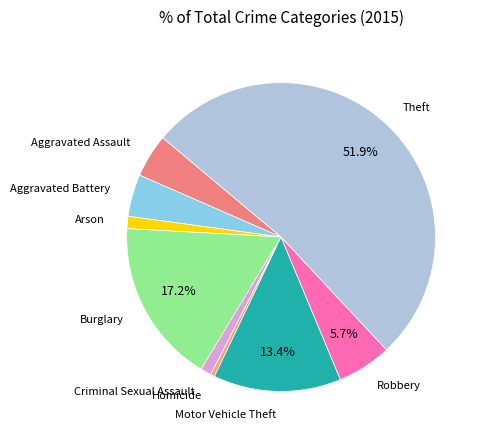

Which category accounts for the majority?

Theft